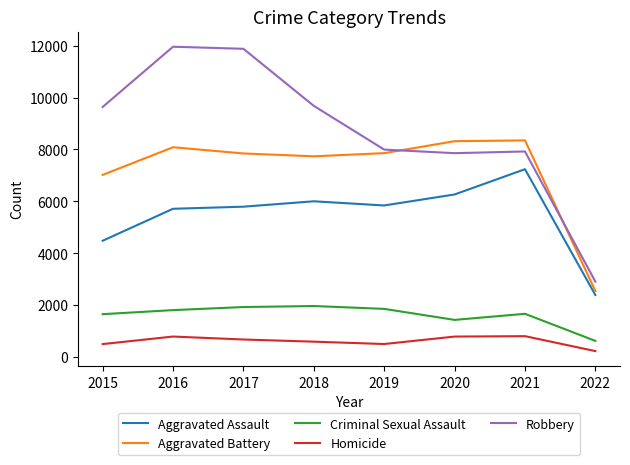

What is the maximum value shown in the chart?

11960